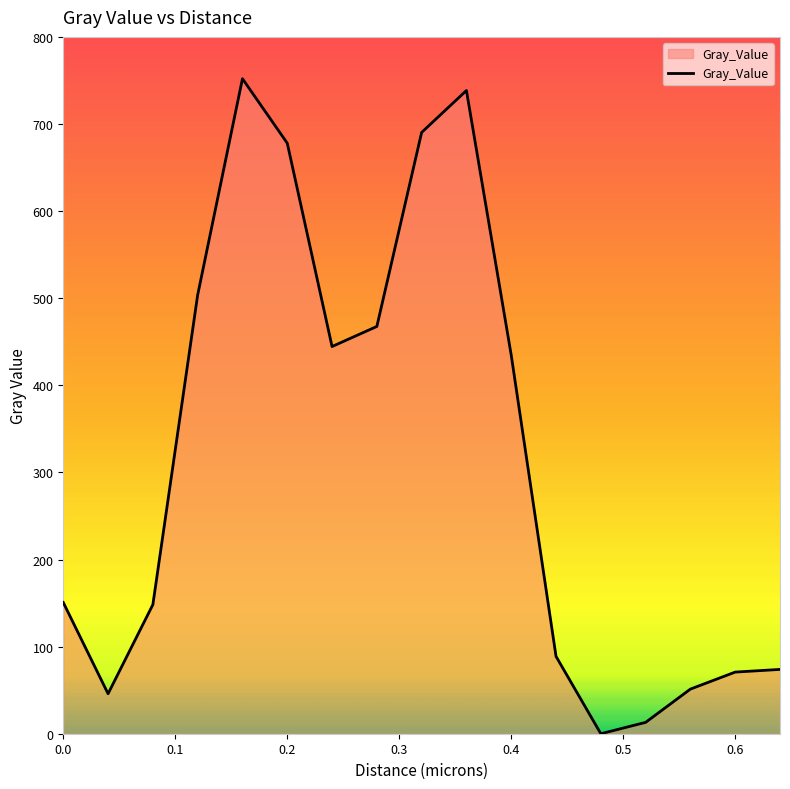

What is the maximum value shown in the chart?

752.0